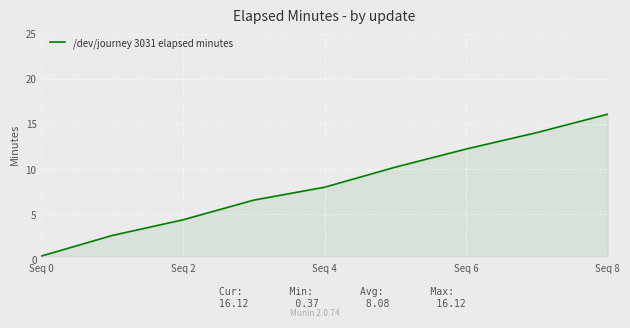

Approximately how many times larger is the value at Seq 2 compared to Seq 6?

0.4